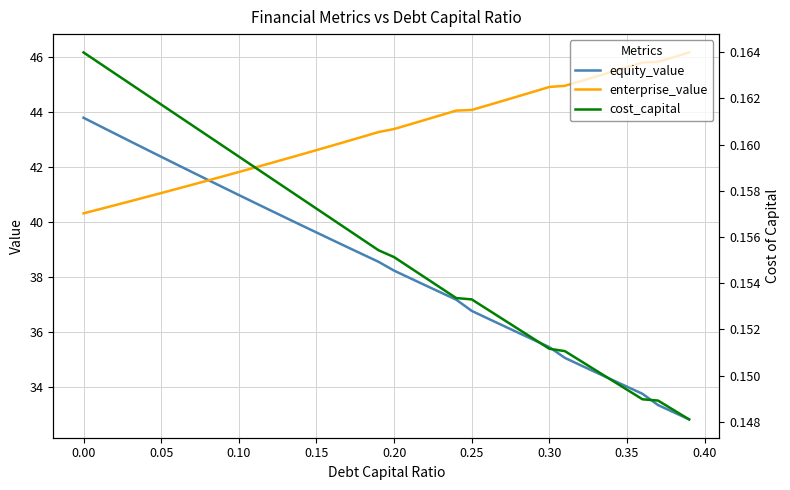

What is the maximum value for enterprise_value?

46.2